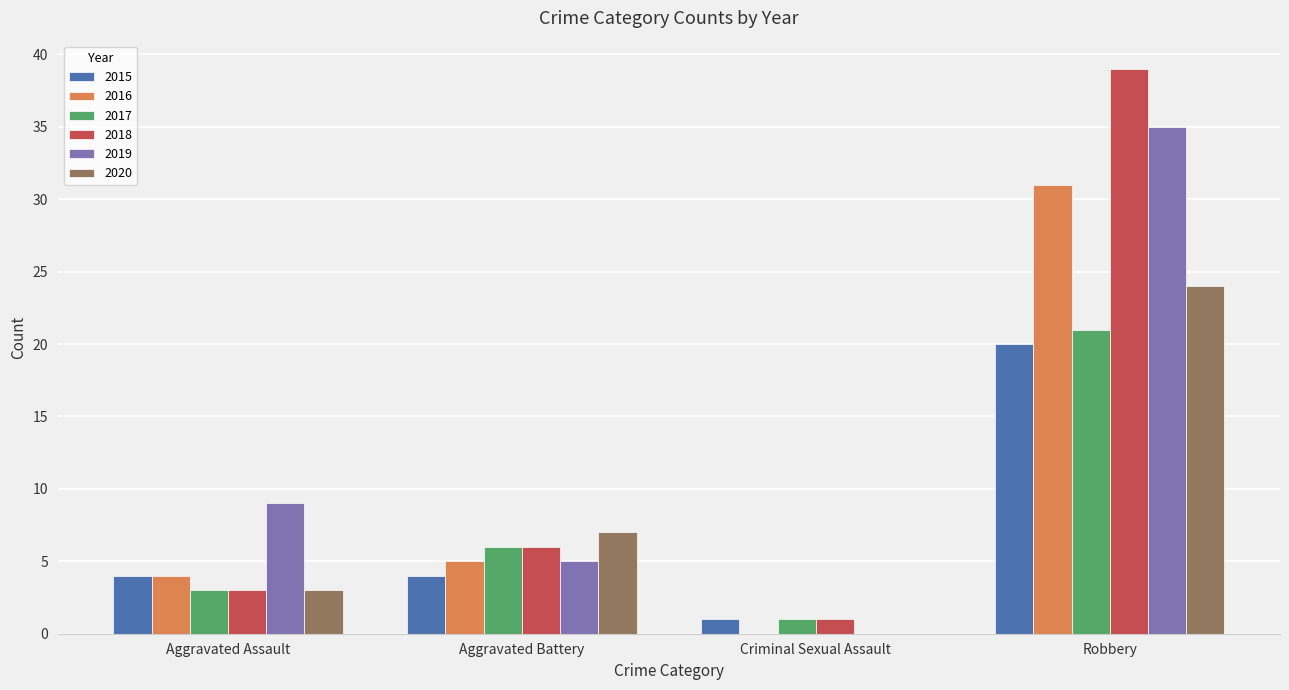

What are all the series names shown in the legend?

2015, 2016, 2017, 2018, 2019, 2020